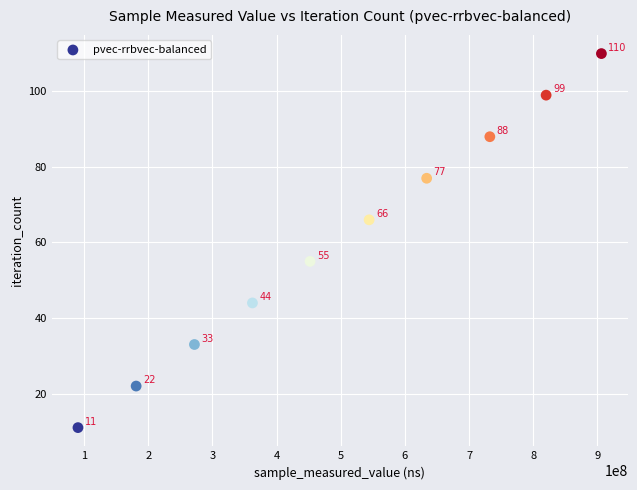

What Y value in the scatter plot is closest to 60?

55